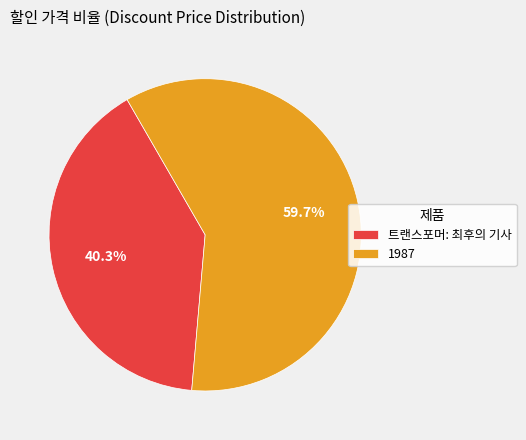

Which slice is the smallest?

트랜스포머: 최후의 기사